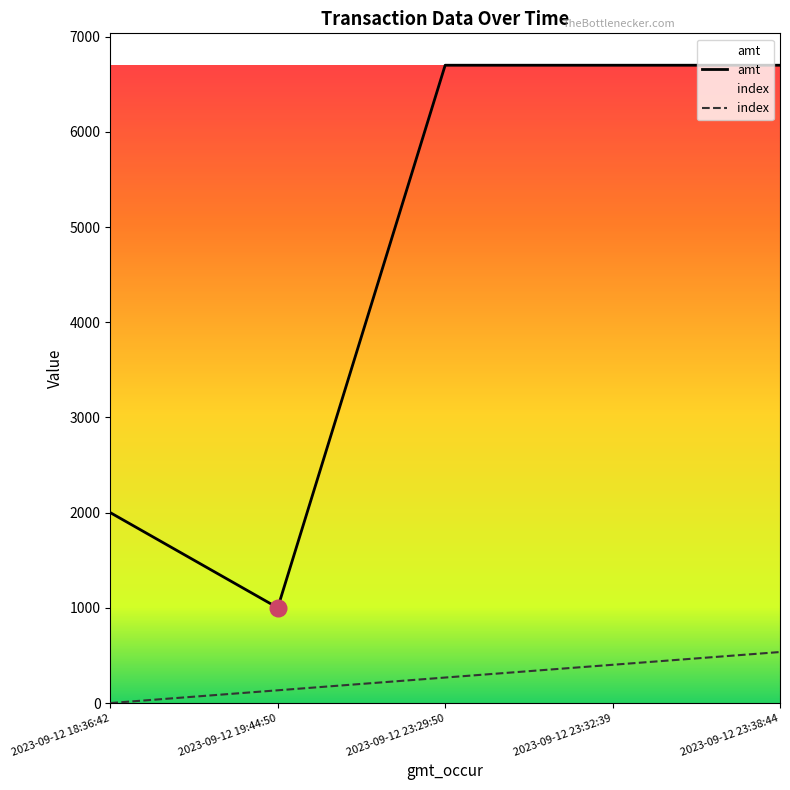

The amt series shows 6700 at 2023-09-12 23:32:39. True or false?

True